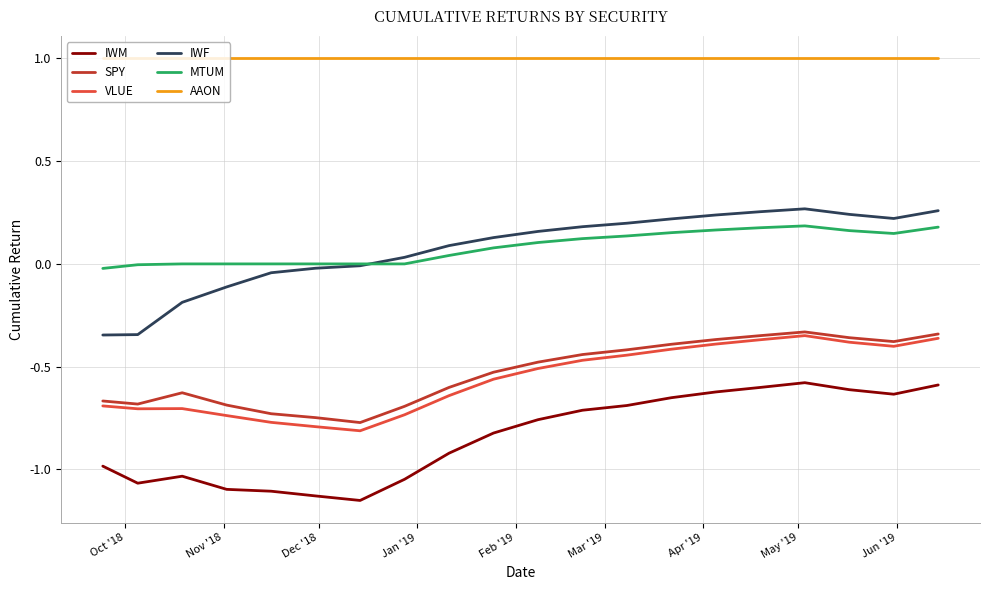

What is the greatest value displayed?

1.0